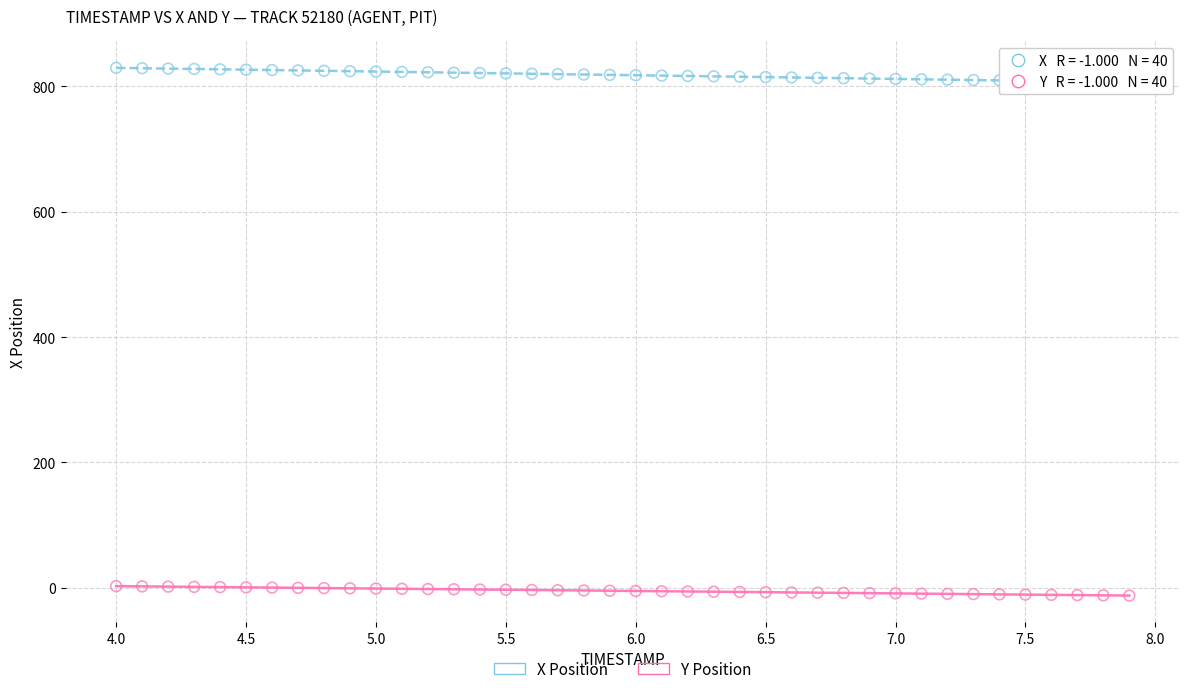

Across all data points, what is the range of Y values (max minus min)?

842.1